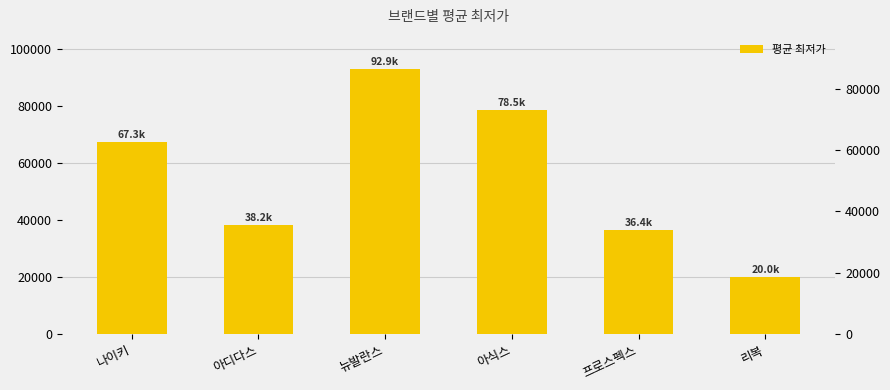

Reading left to right, list all the values displayed in this chart.

67292	38194	92900	78525	36405	20000